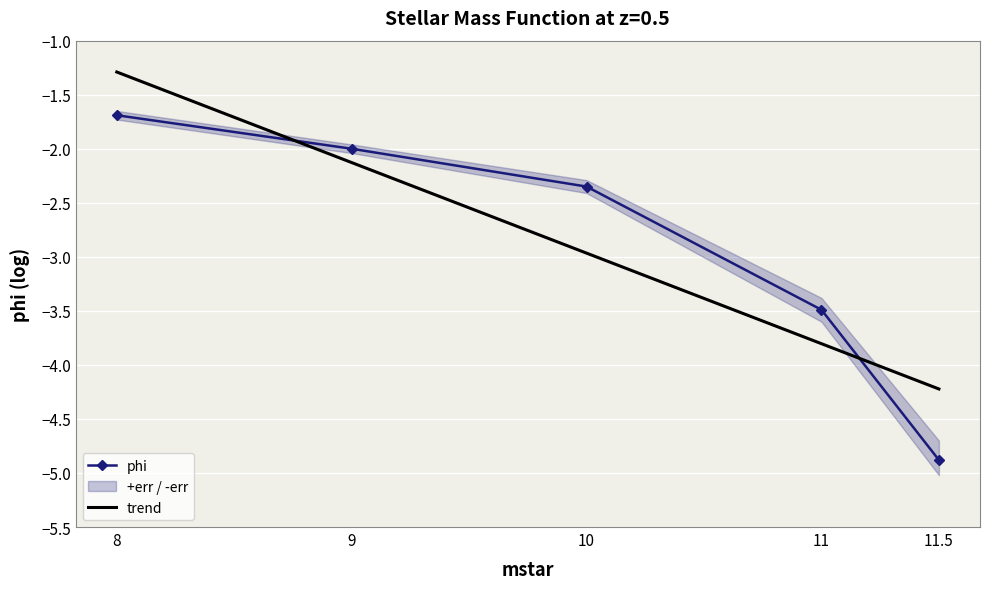

What position from the left is 11?

4